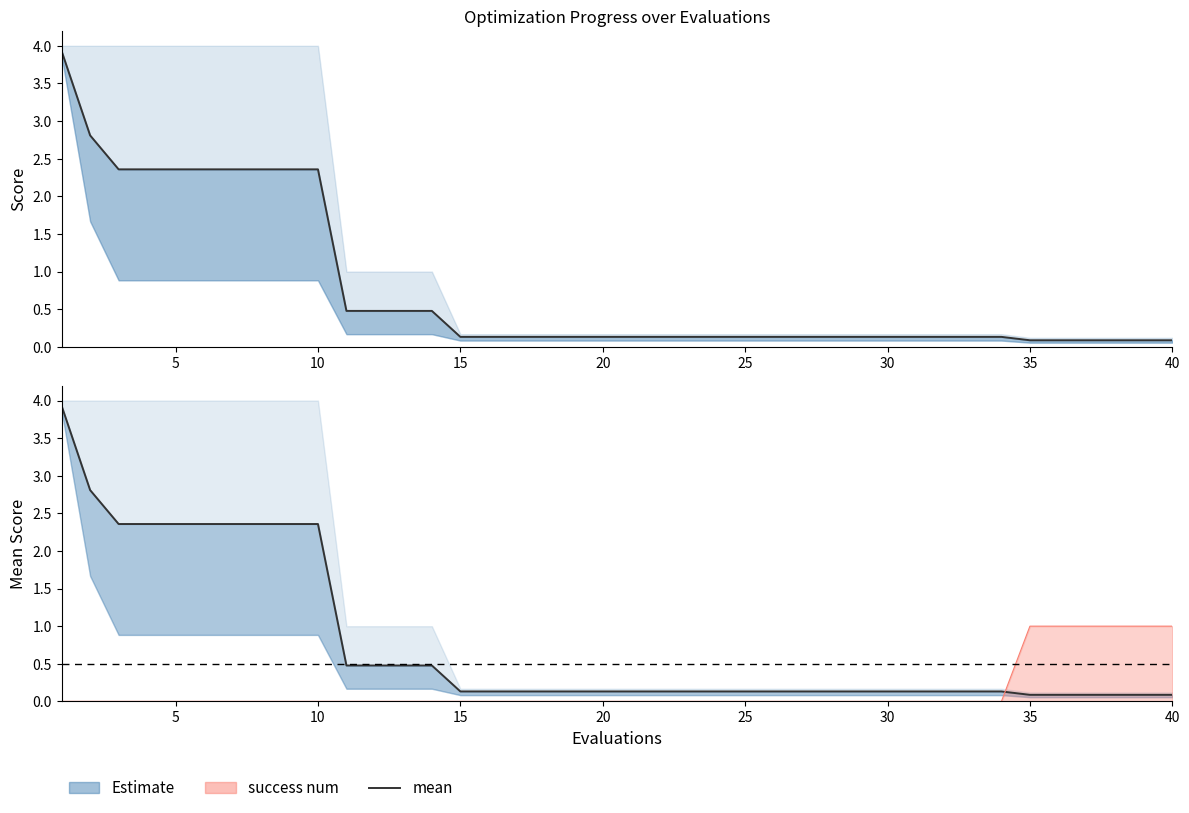

Between 30 and 15, which is larger?

15